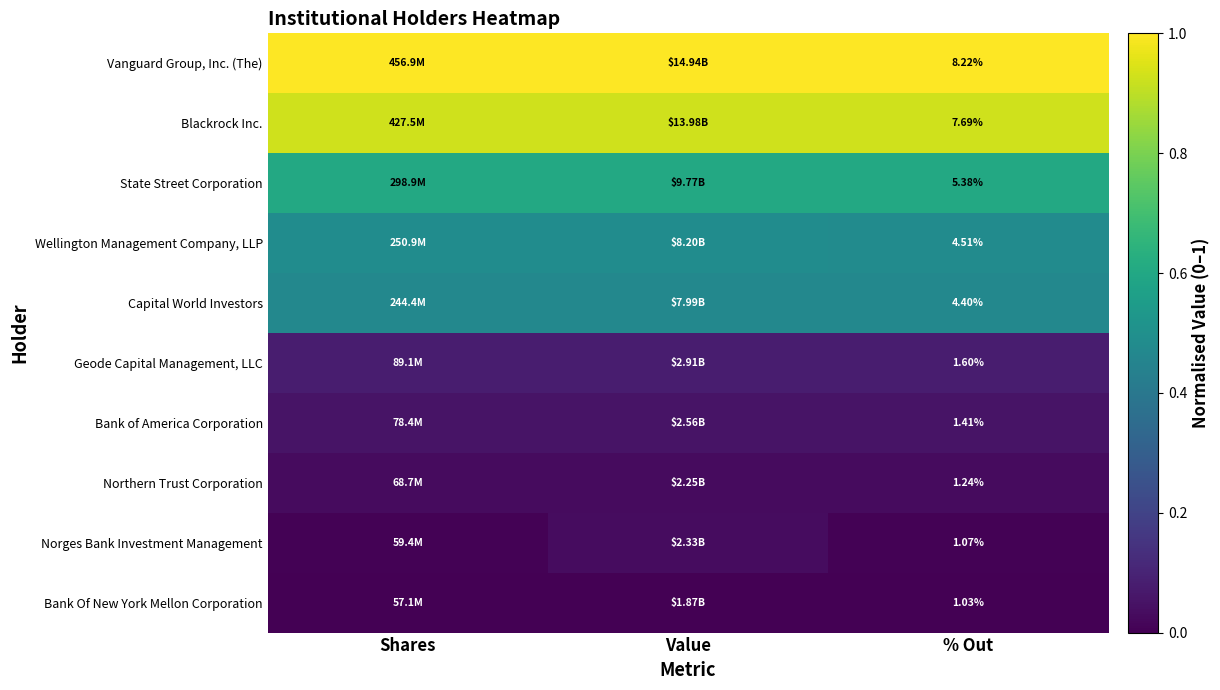

Rank the series at % Out from highest to lowest value.

Vanguard Group, Inc. (The), Blackrock Inc., State Street Corporation, Wellington Management Company, LLP, Capital World Investors, Geode Capital Management, LLC, Bank of America Corporation, Northern Trust Corporation, Norges Bank Investment Management, Bank Of New York Mellon Corporation